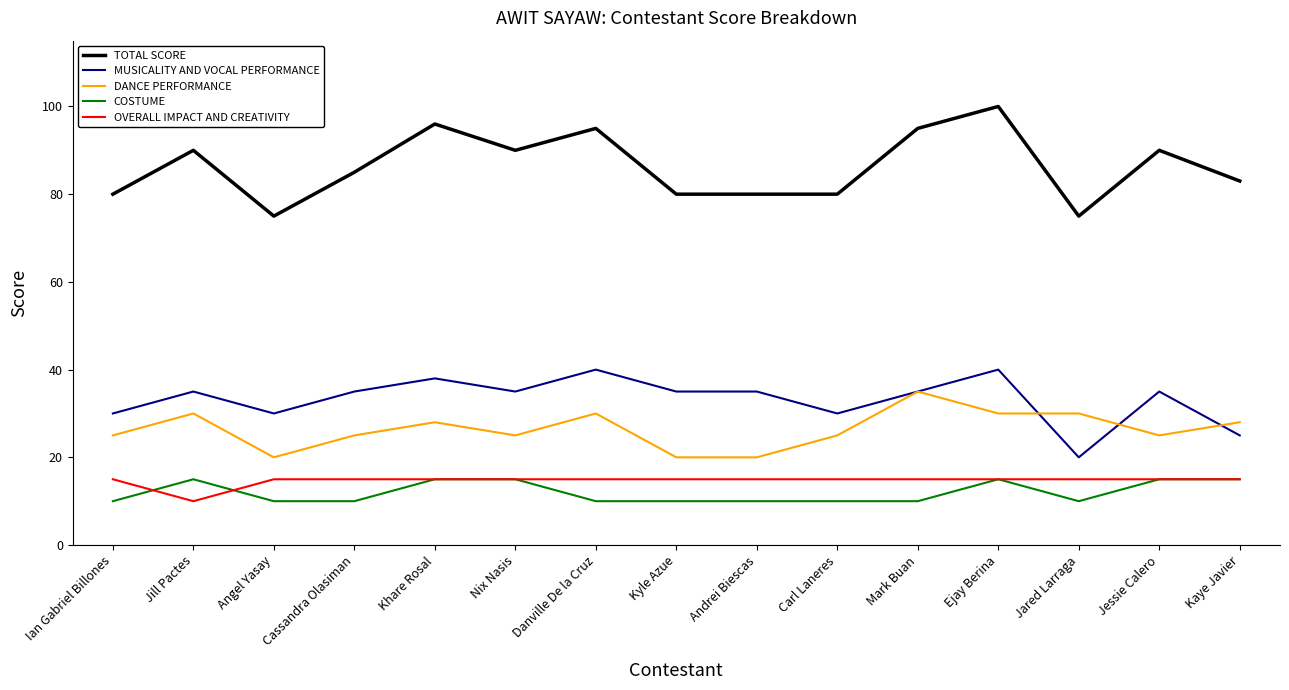

What position from the left is Kyle Azue?

8